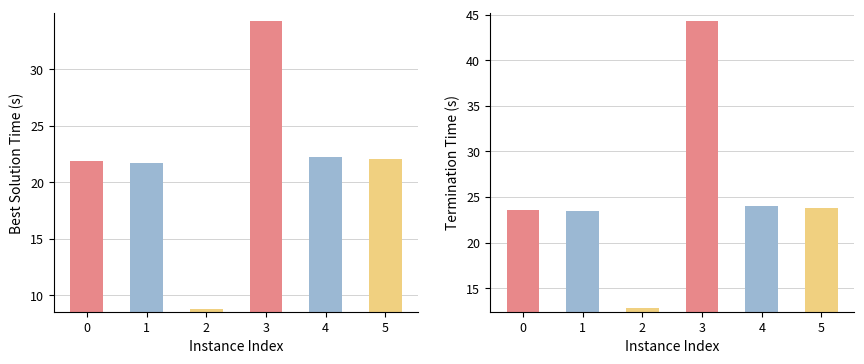

What is the minimum value shown in the chart?

8.8